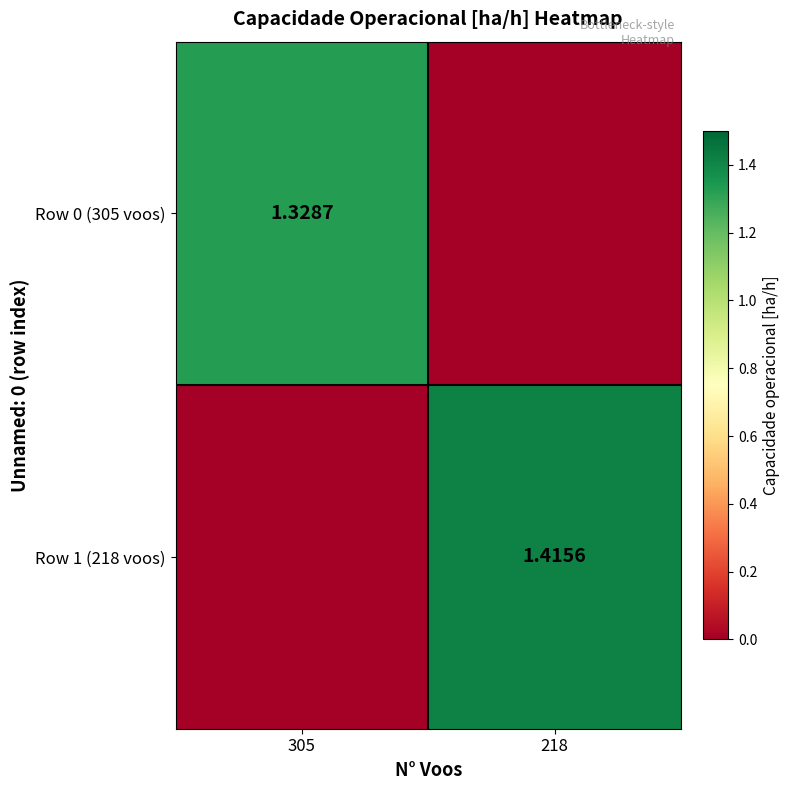

Is the value of Row 0 (305 voos) at 305 greater than the value of Row 1 (218 voos) at 218?

No